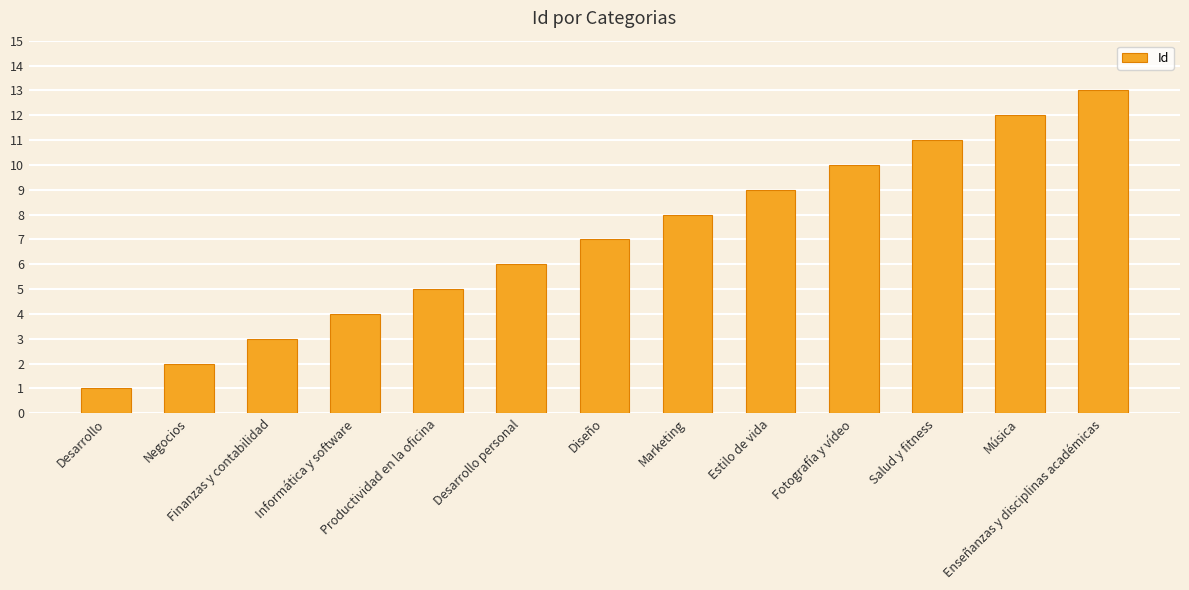

What is the difference between the values at Desarrollo and Fotografía y vídeo?

9